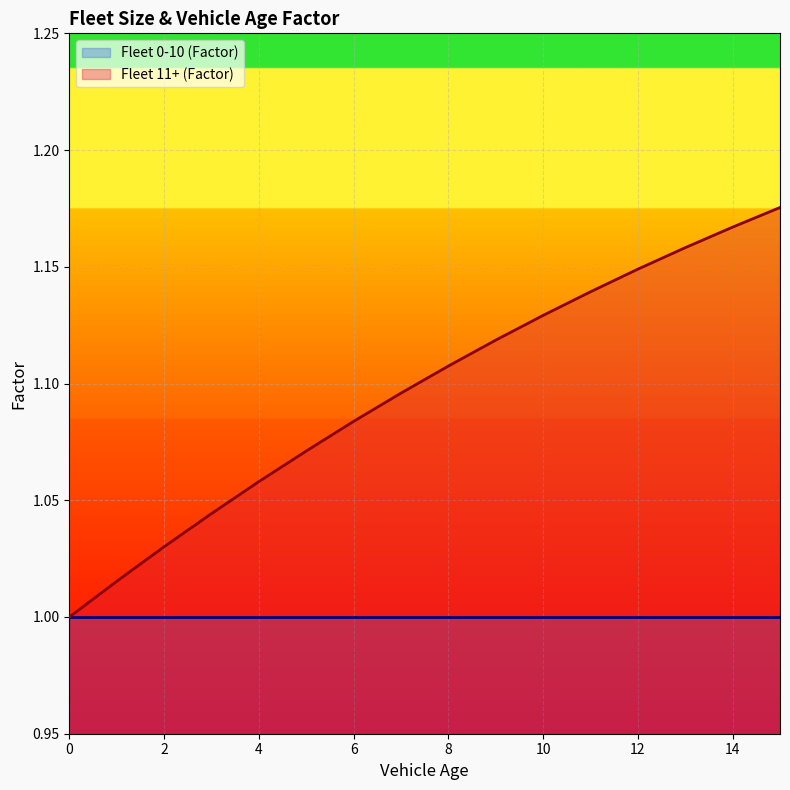

Reading left to right, what are all the values shown in this chart?

1.0	1.0	1.0	1.0	1.1	1.1	1.1	1.1	1.1	1.1	1.1	1.1	1.1	1.2	1.2	1.2